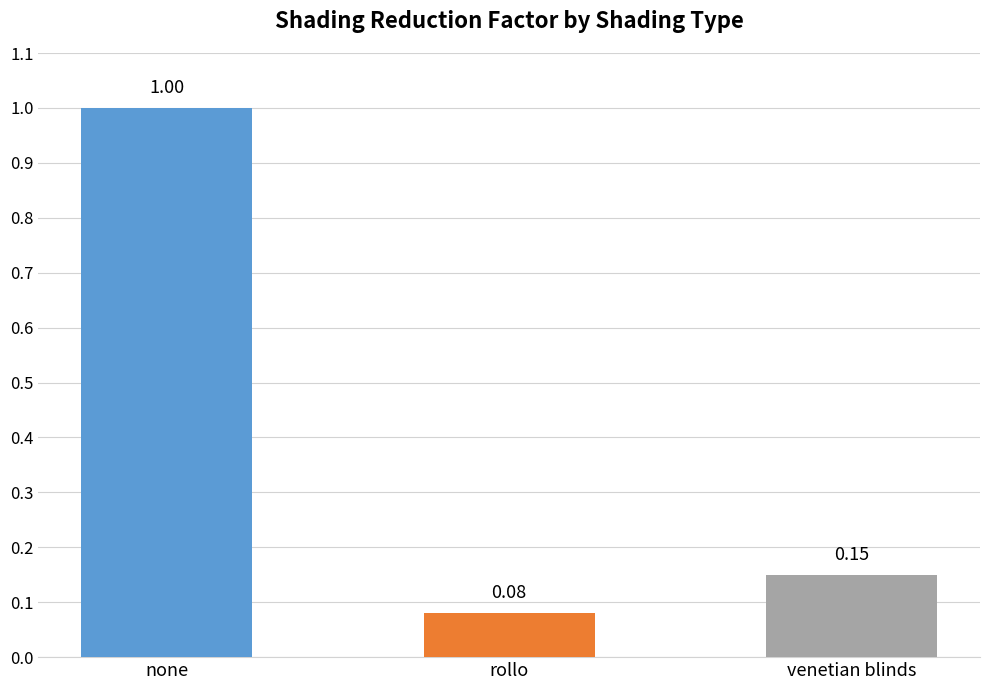

Does the chart contain any negative values?

No